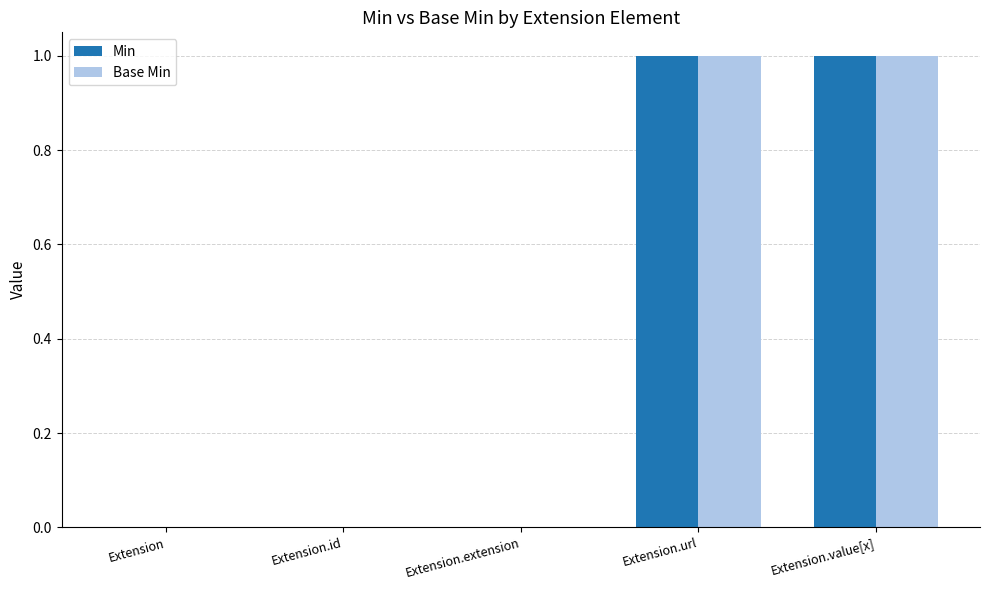

The value of Min at Extension.value[x] is 1. True or false?

True